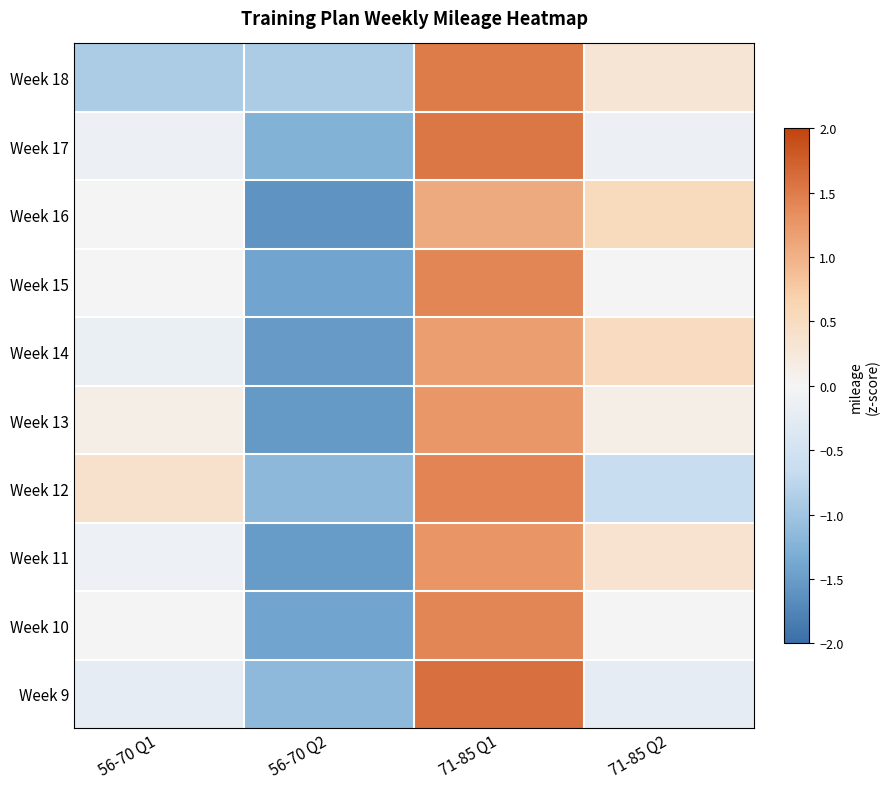

Reading left to right, list all the values displayed in this chart.

Week 18: 56-70 Q1=-0.9	56-70 Q2=-0.9	71-85 Q1=1.5	71-85 Q2=0.3
Week 17: 56-70 Q1=-0.1	56-70 Q2=-1.3	71-85 Q1=1.5	71-85 Q2=-0.1
Week 16: 56-70 Q1=0.0	56-70 Q2=-1.6	71-85 Q1=1.1	71-85 Q2=0.5
Week 15: 56-70 Q1=0.0	56-70 Q2=-1.4	71-85 Q1=1.4	71-85 Q2=0.0
Week 14: 56-70 Q1=-0.2	56-70 Q2=-1.5	71-85 Q1=1.2	71-85 Q2=0.5
Week 13: 56-70 Q1=0.1	56-70 Q2=-1.5	71-85 Q1=1.3	71-85 Q2=0.1
Week 12: 56-70 Q1=0.4	56-70 Q2=-1.2	71-85 Q1=1.4	71-85 Q2=-0.7
Week 11: 56-70 Q1=-0.1	56-70 Q2=-1.5	71-85 Q1=1.3	71-85 Q2=0.3
Week 10: 56-70 Q1=0.0	56-70 Q2=-1.4	71-85 Q1=1.4	71-85 Q2=0.0
Week 9: 56-70 Q1=-0.2	56-70 Q2=-1.1	71-85 Q1=1.6	71-85 Q2=-0.2